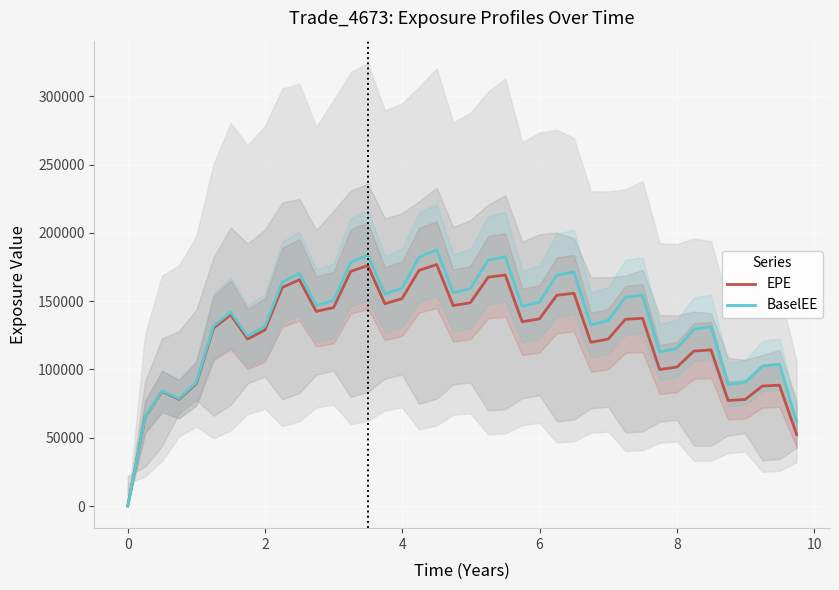

At 8, list the series in order from largest to smallest.

BaselEE, EPE